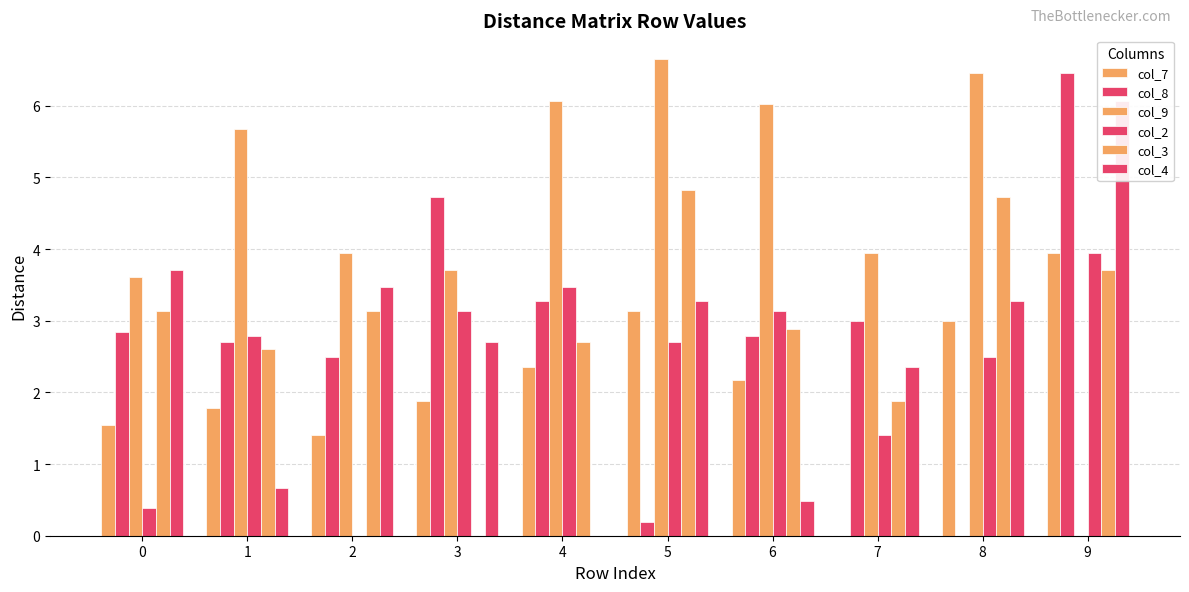

At how many categories does at least one series exceed 0?

10